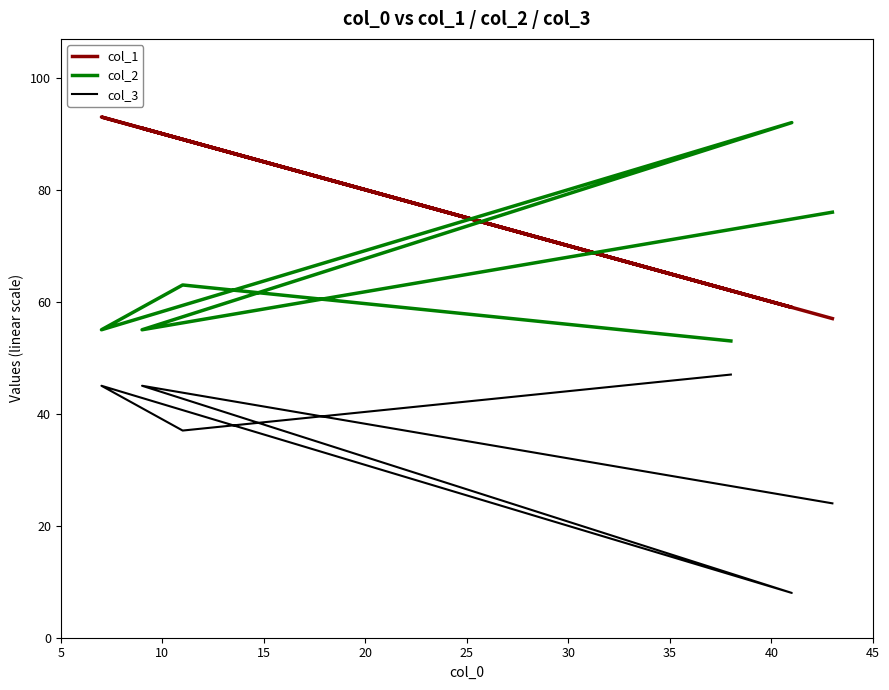

True or false: col_1 and col_3 cross at least once.

False